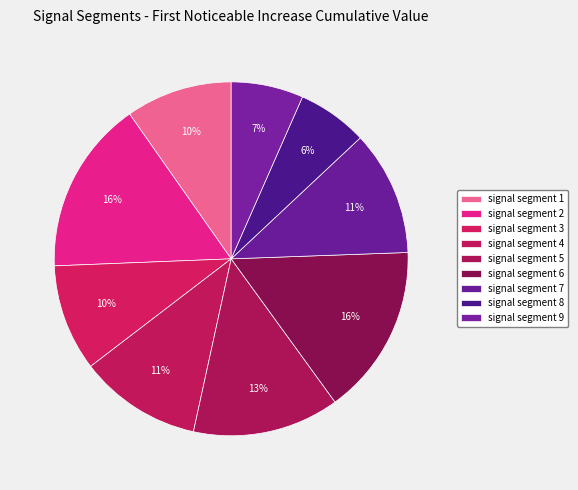

Is it true that signal segment 8 is 1% of the pie?

False